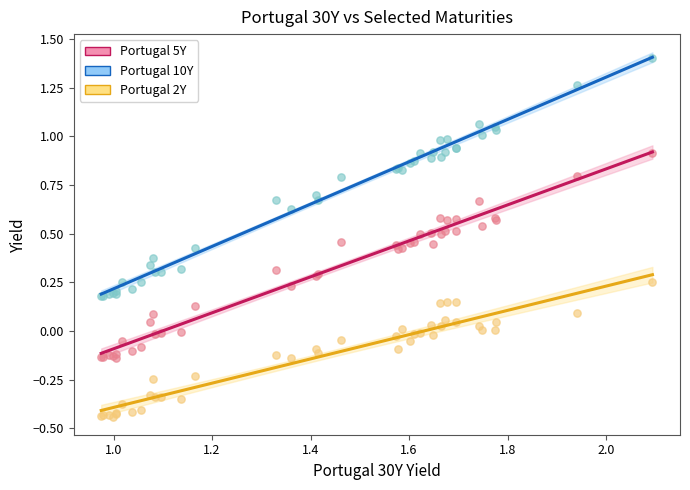

Which series contains the lowest Y value?

Portugal 2Y